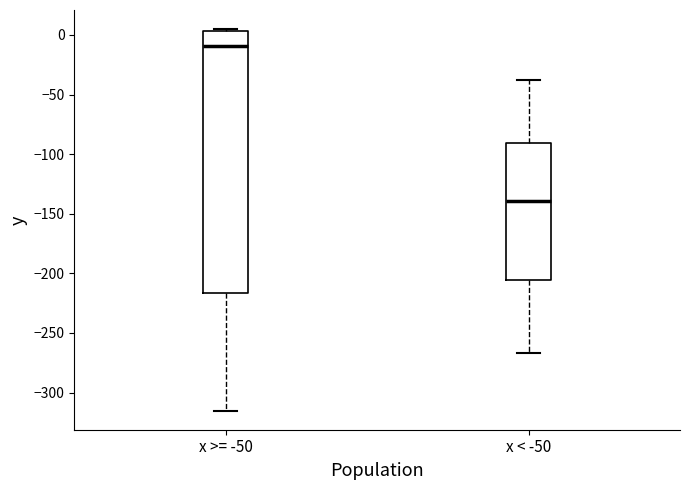

Which box has the lowest median line?

x < -50